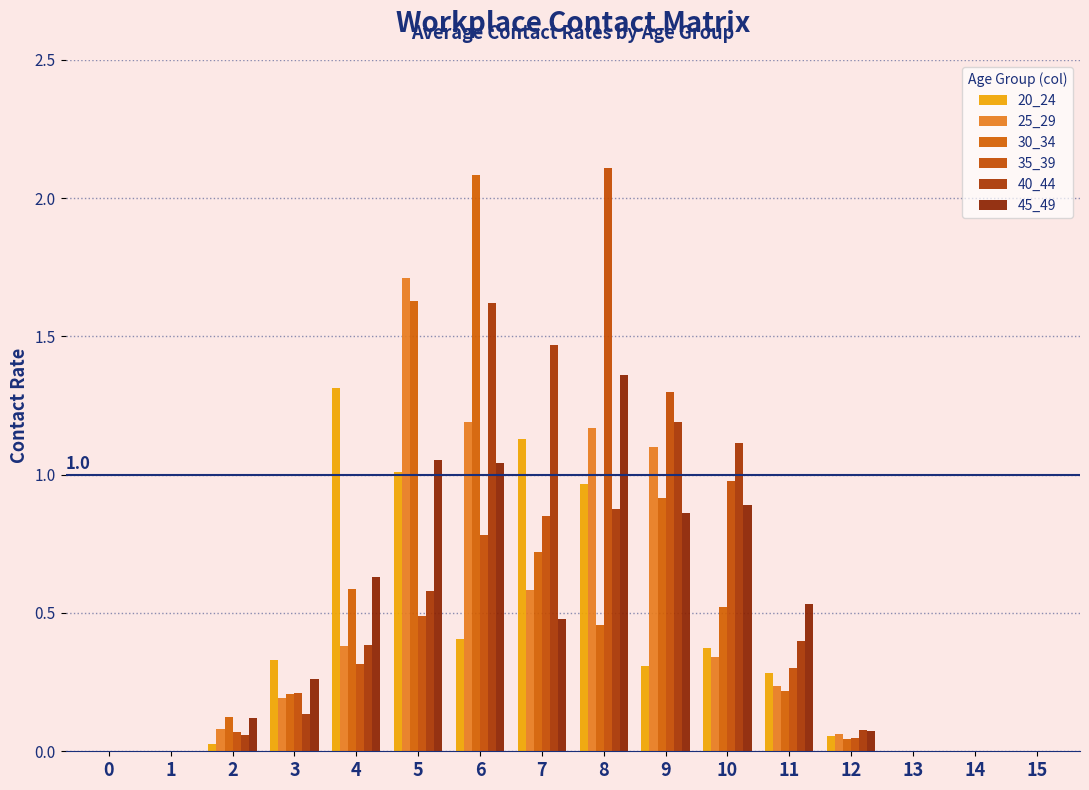

How many groups of bars are there?

16